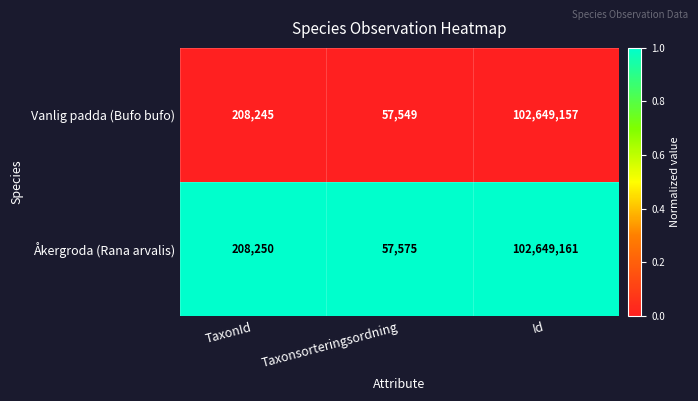

What is the spread (max minus min) of values at Taxonsorteringsordning?

26